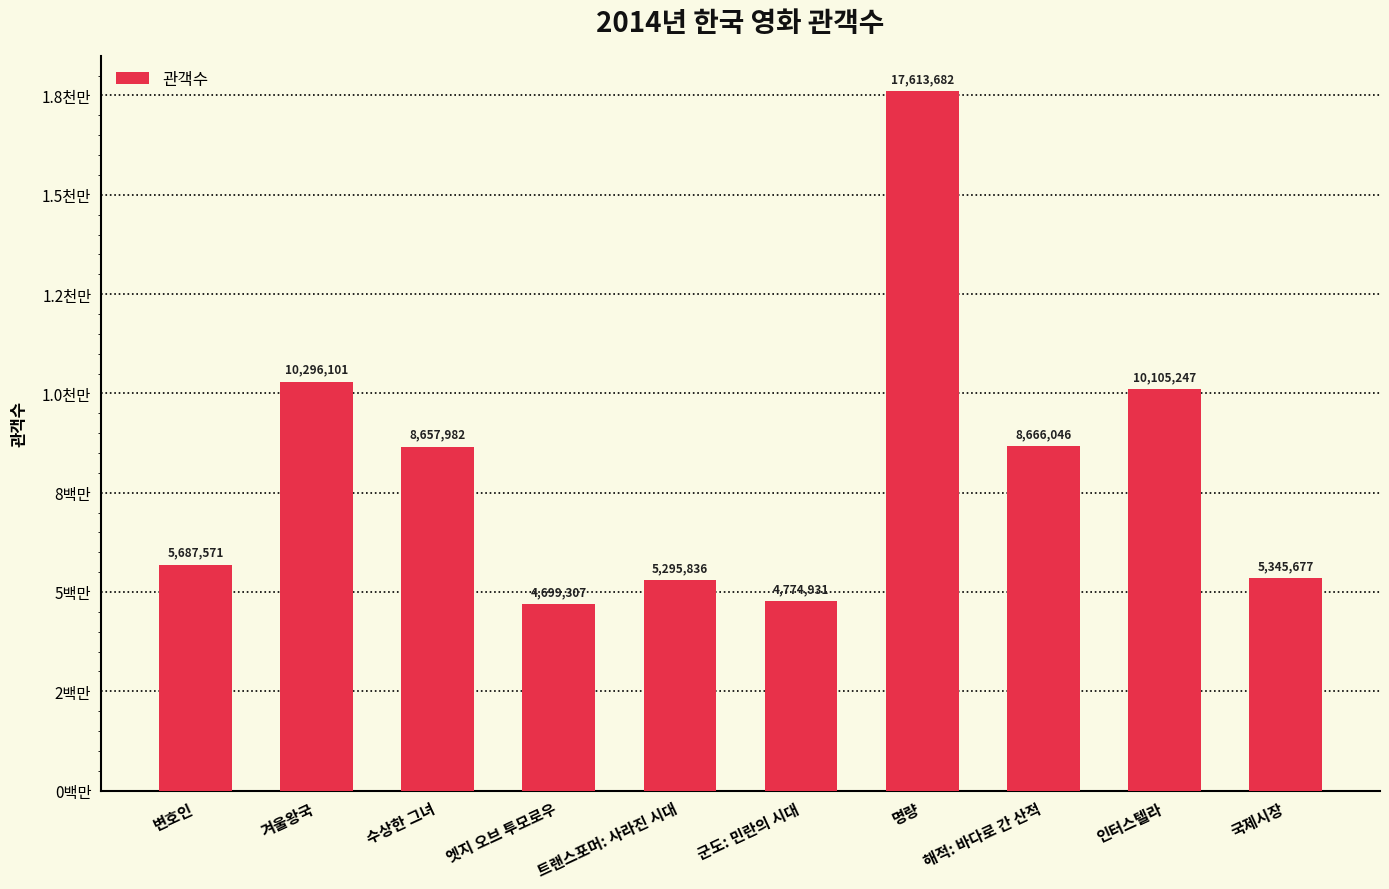

Does the chart contain any negative values?

No